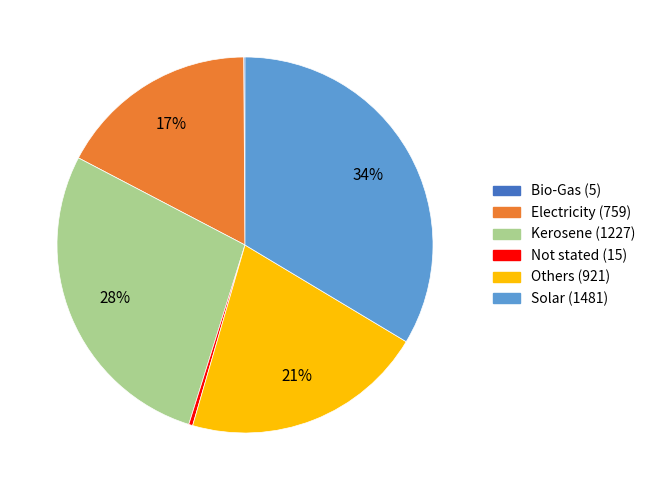

To the nearest percent, what is the difference between the Electricity and Others slice percentages?

4%